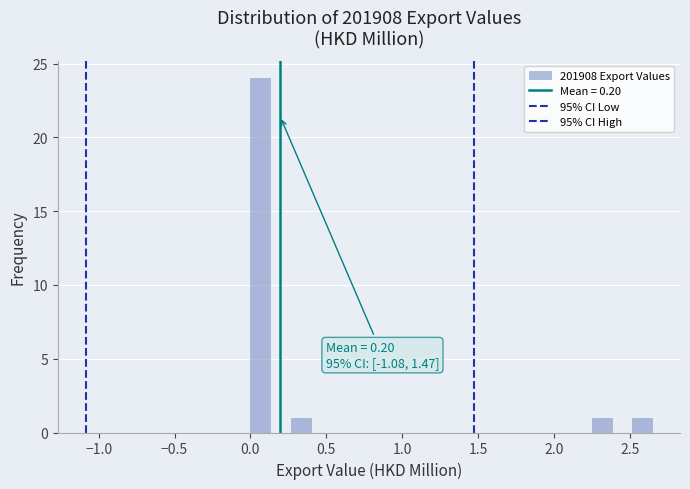

Read against the x-axis, roughly where is the centre of the tallest bar?

0.05